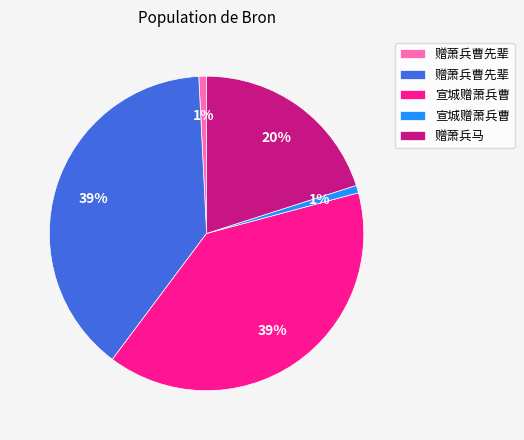

Does any single category account for the majority?

No